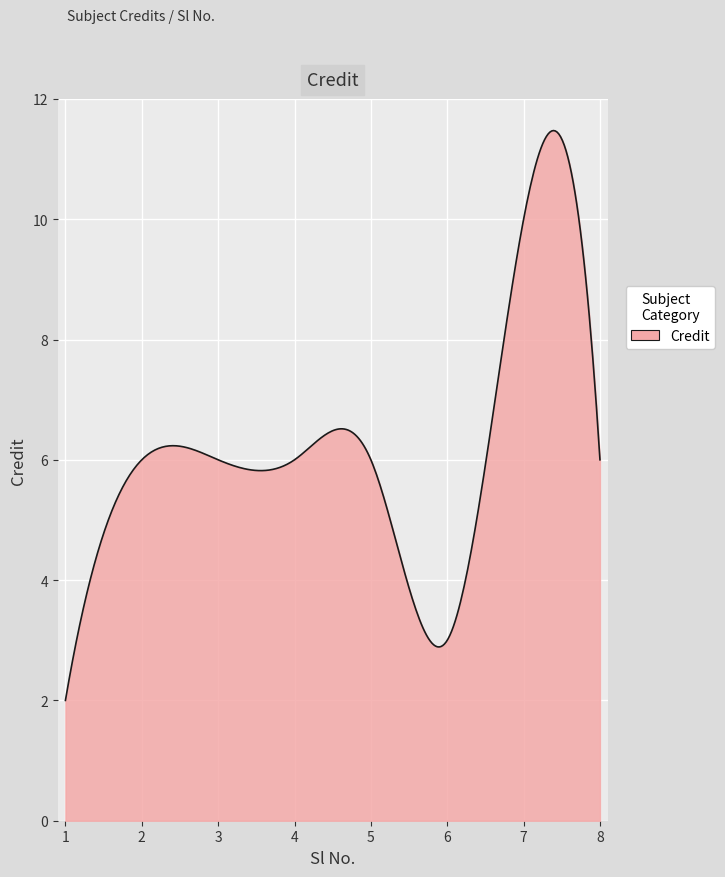

Does the chart display data point markers on the line(s)?

No